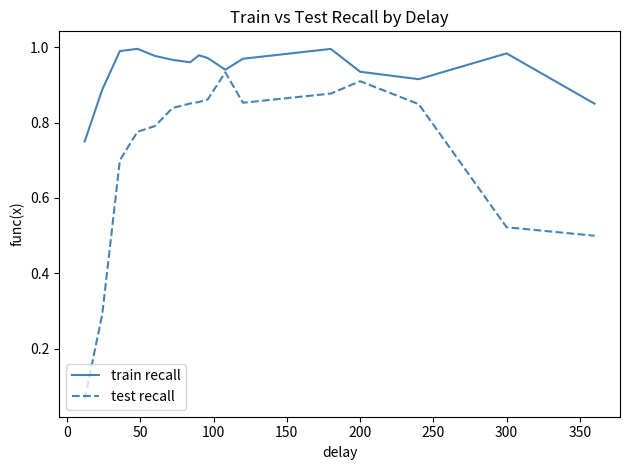

Rank the series by their maximum value, from lowest to highest.

test recall, train recall